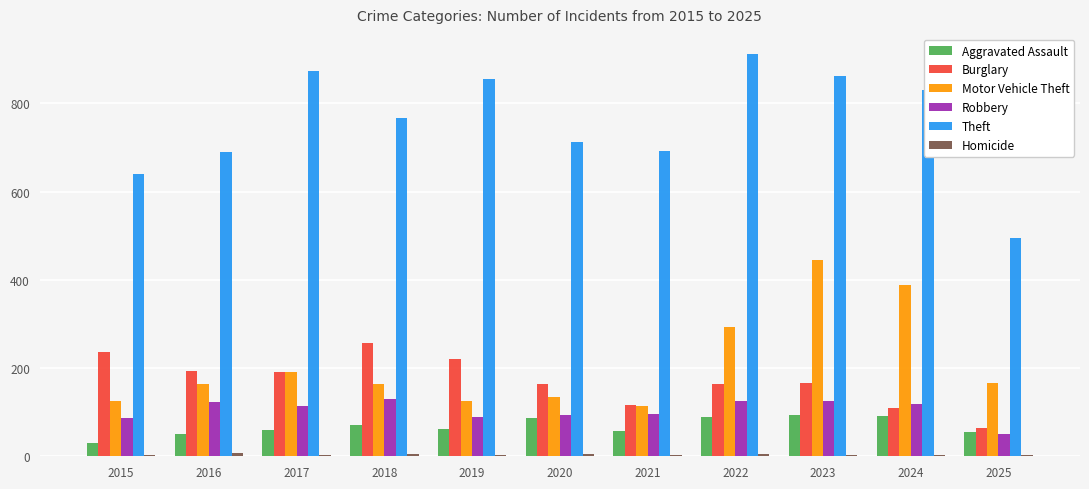

Which series changed the most between 2022 and 2023?

Motor Vehicle Theft